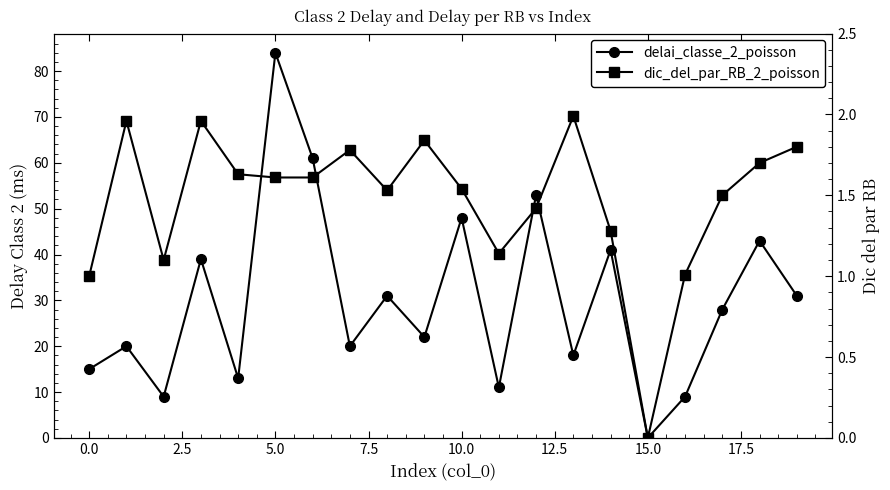

In delai_classe_2_poisson, how many points are higher than both neighbors (excluding endpoints)?

8